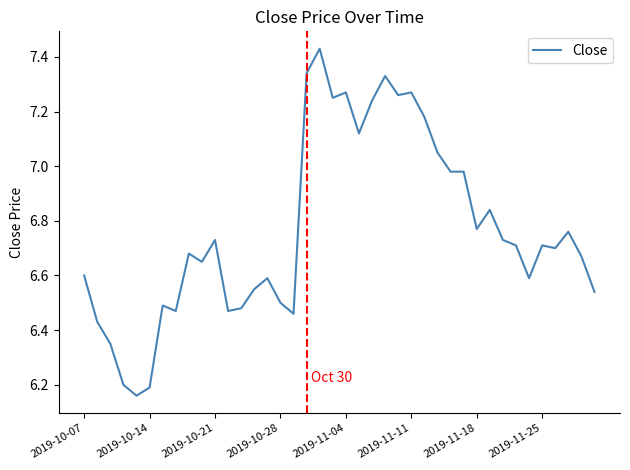

Is this an area chart (filled region under the line)?

No